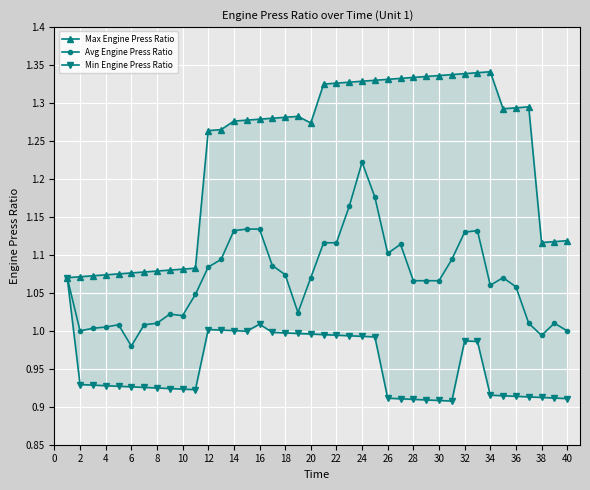

What is the spread (max minus min) of values at 32?

0.3